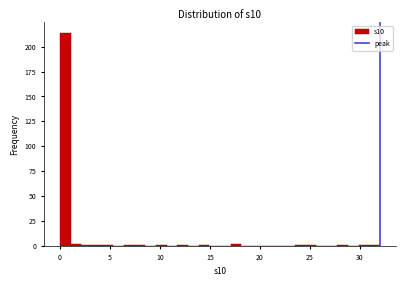

Read against the x-axis, roughly where is the centre of the tallest bar?

0.5